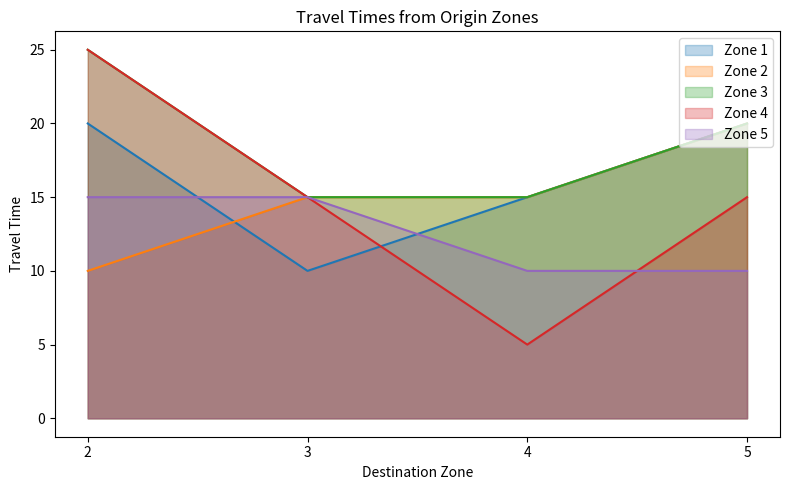

Where is Zone 5 nearest to the value 12?

4